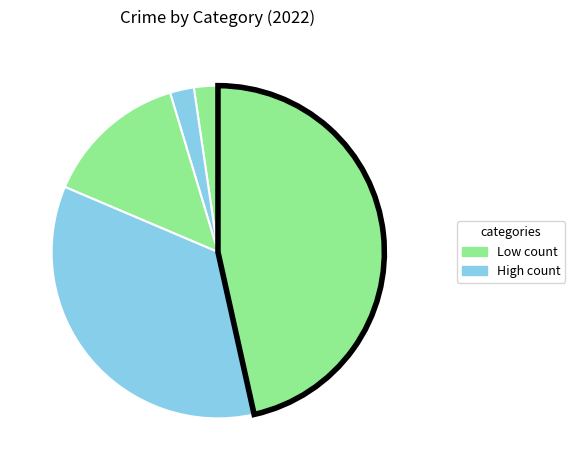

Count the number of slices in the pie.

5